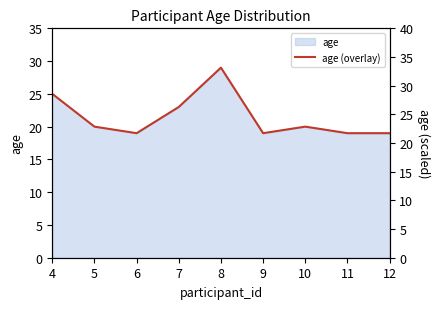

Reading left to right, transcribe all the data shown in this chart.

4=28.6	5=22.9	6=21.7	7=26.3	8=33.1	9=21.7	10=22.9	11=21.7	12=21.7